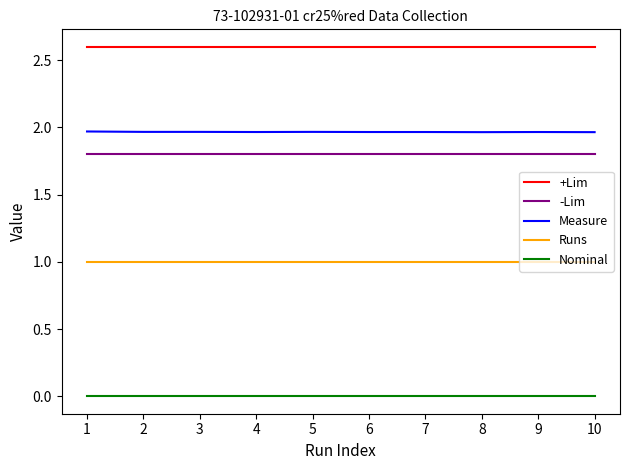

Which series has the largest total across all categories?

+Lim